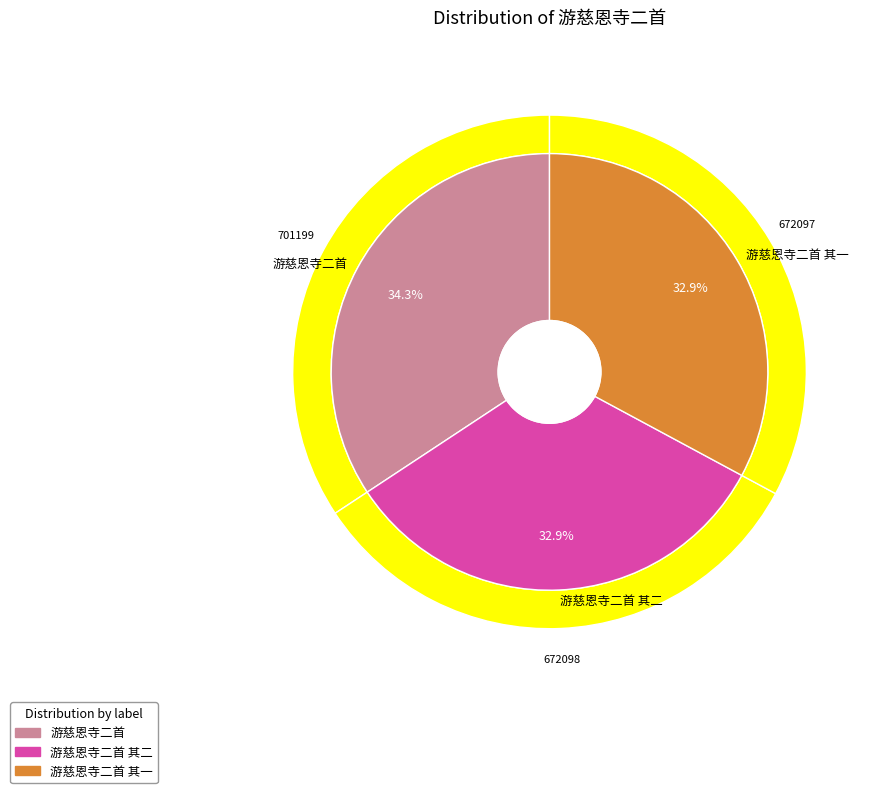

To the nearest percent, what is the combined percentage of 游慈恩寺二首 and 游慈恩寺二首 其二?

67%